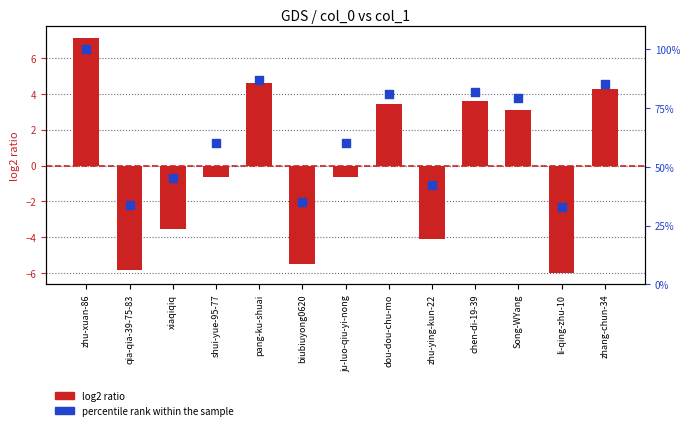

At which category is the sum across all series the highest?

zhu-xuan-86